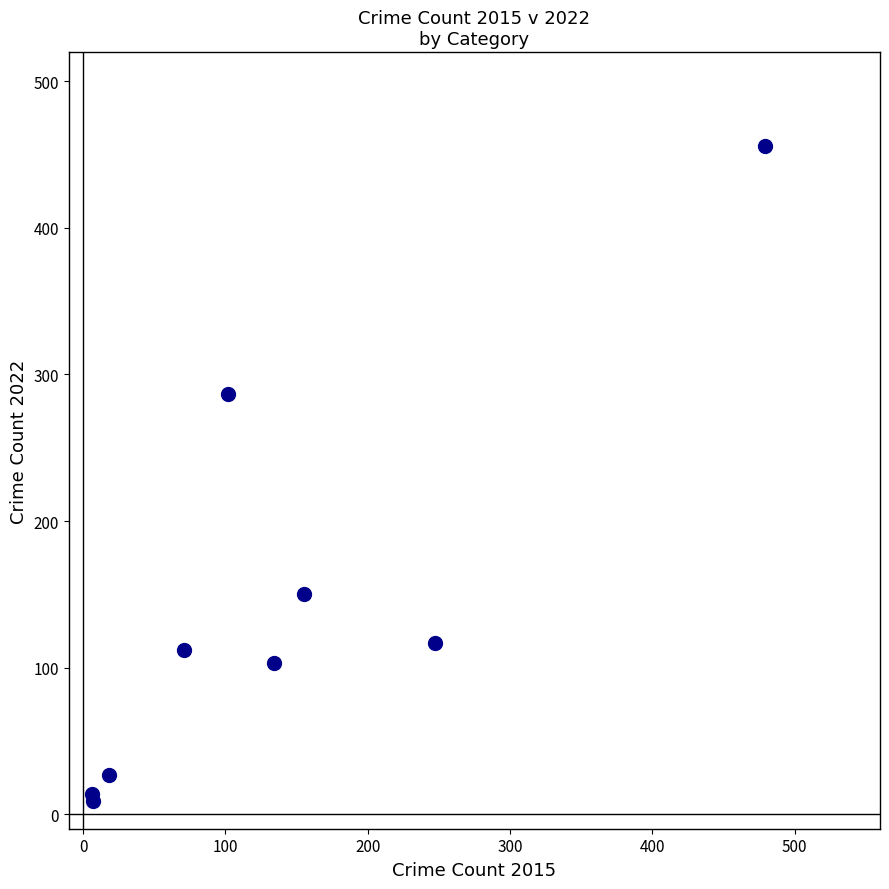

What Y value in the scatter plot is closest to 232?

287